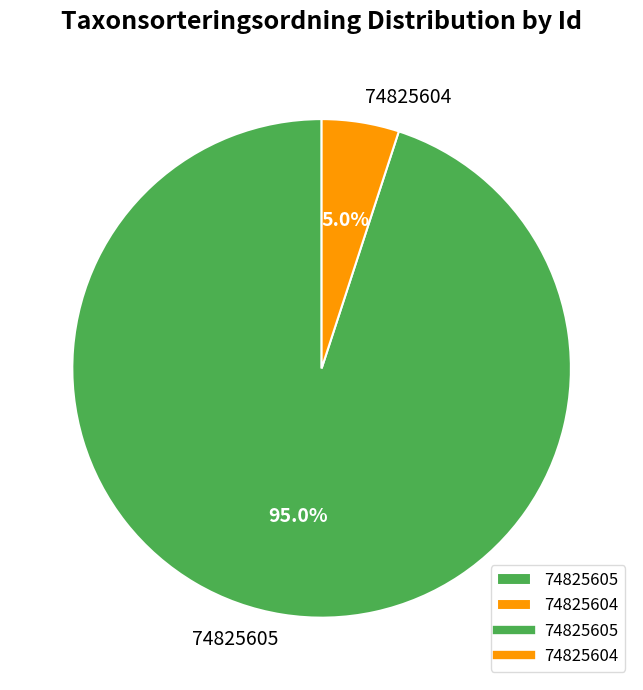

To the nearest percent, what is the average slice percentage?

50%